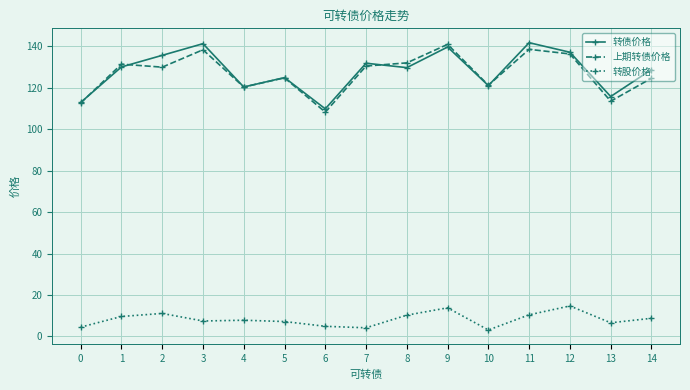

At how many categories does at least one series exceed 32?

15